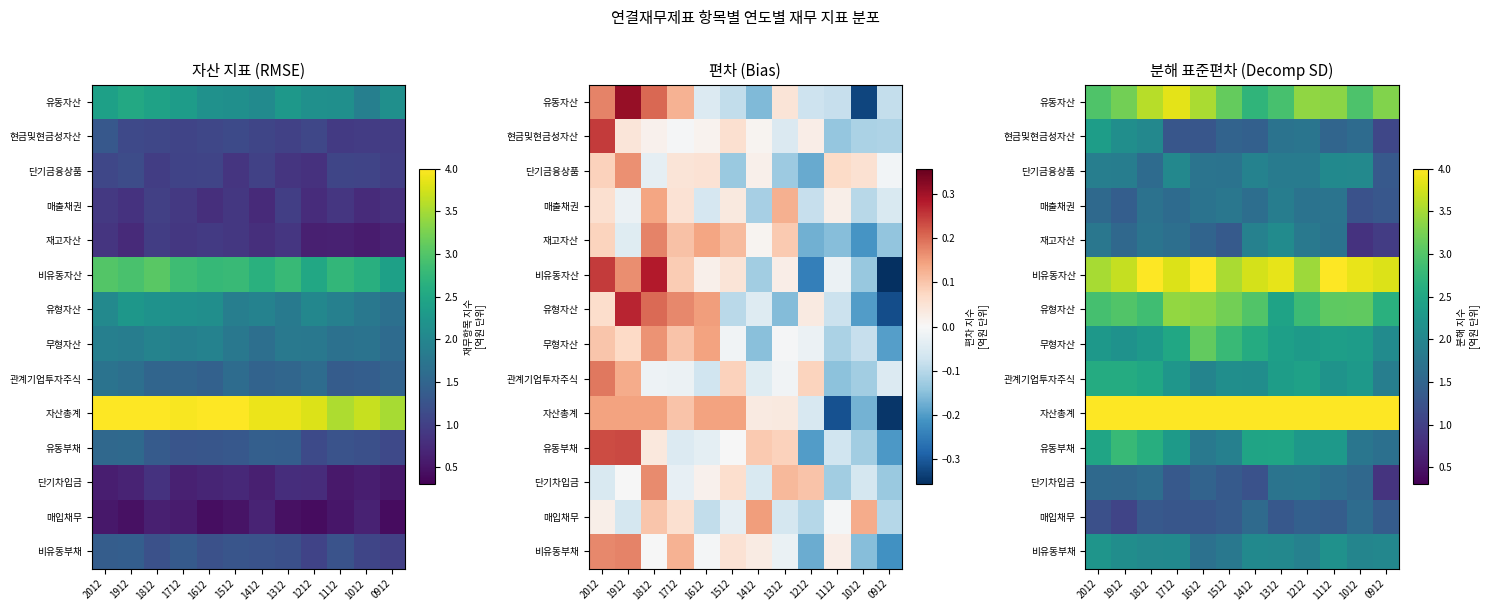

What is the difference between the 단기차입금 values at 1412 and 1612?

0.2